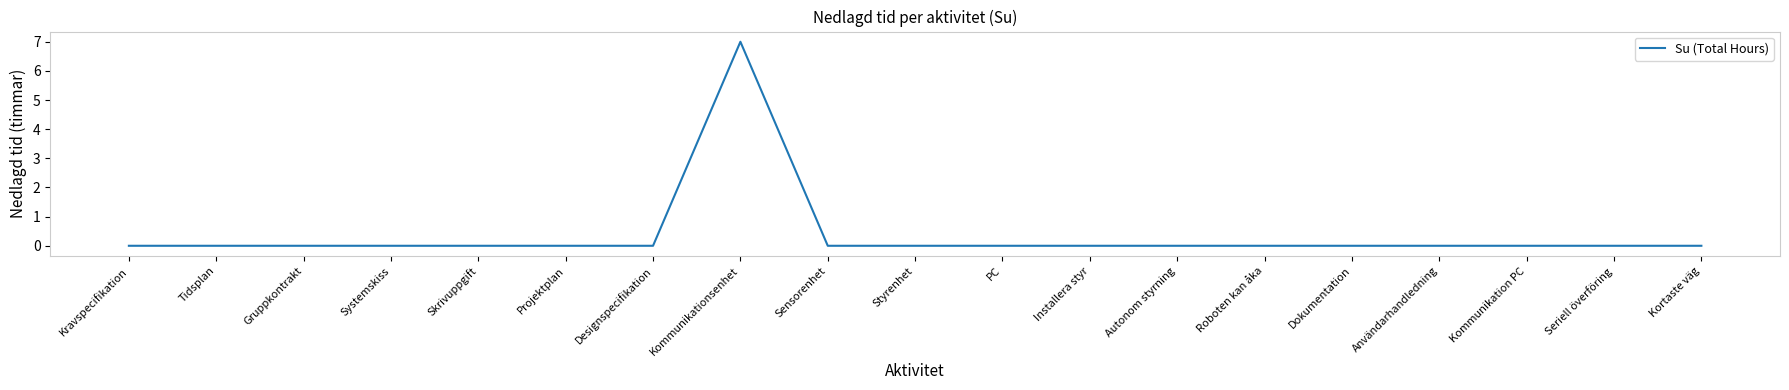

What is the maximum value shown in the chart?

7